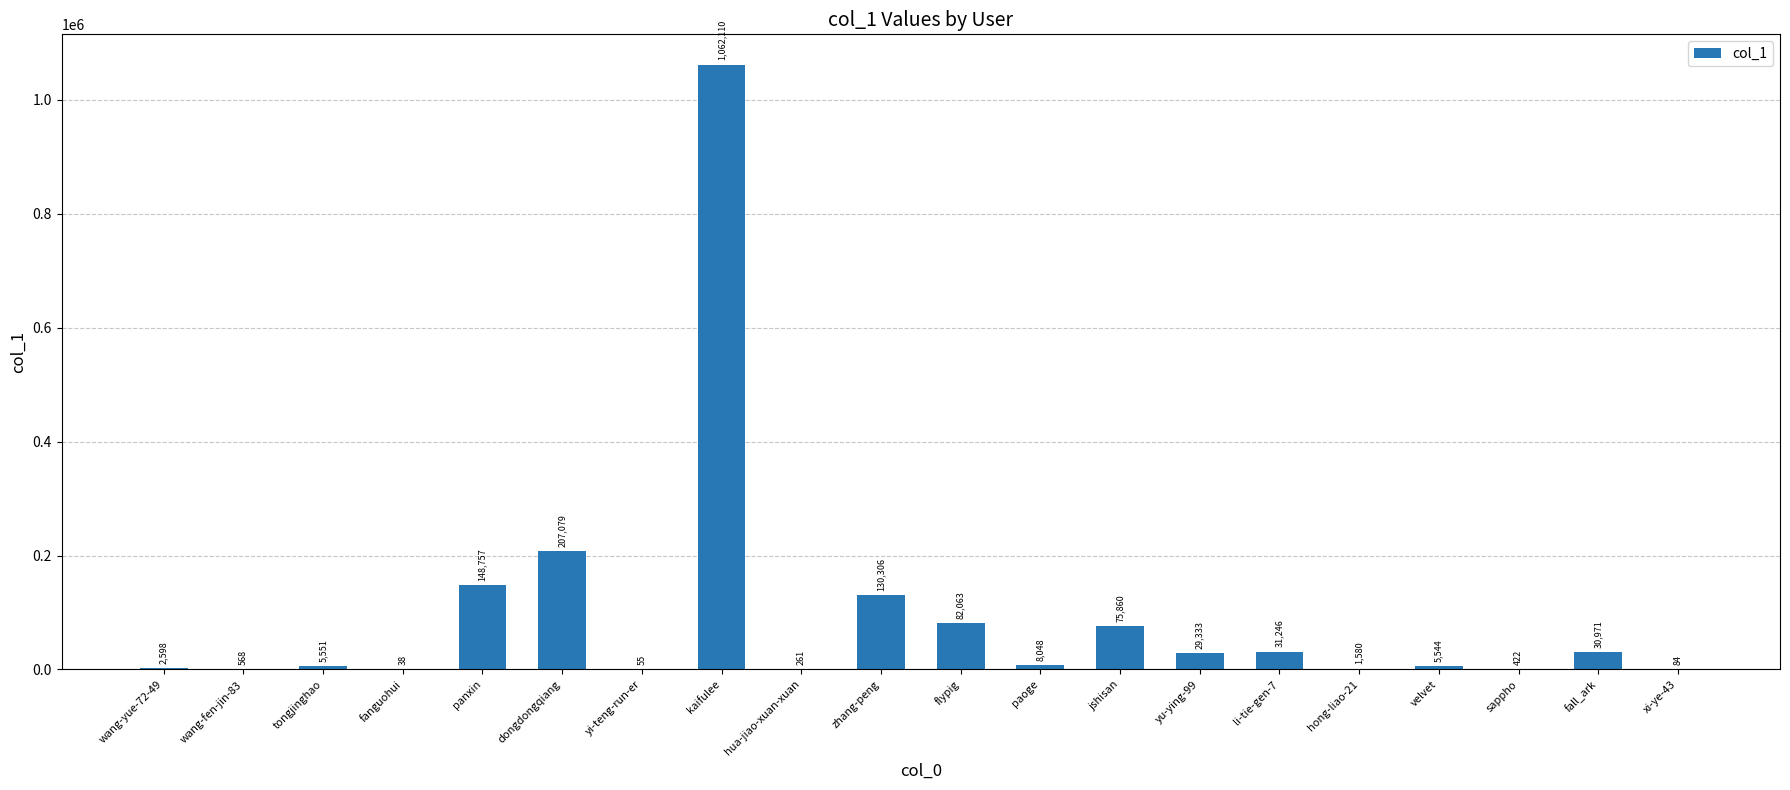

What is the greatest value displayed?

1062110